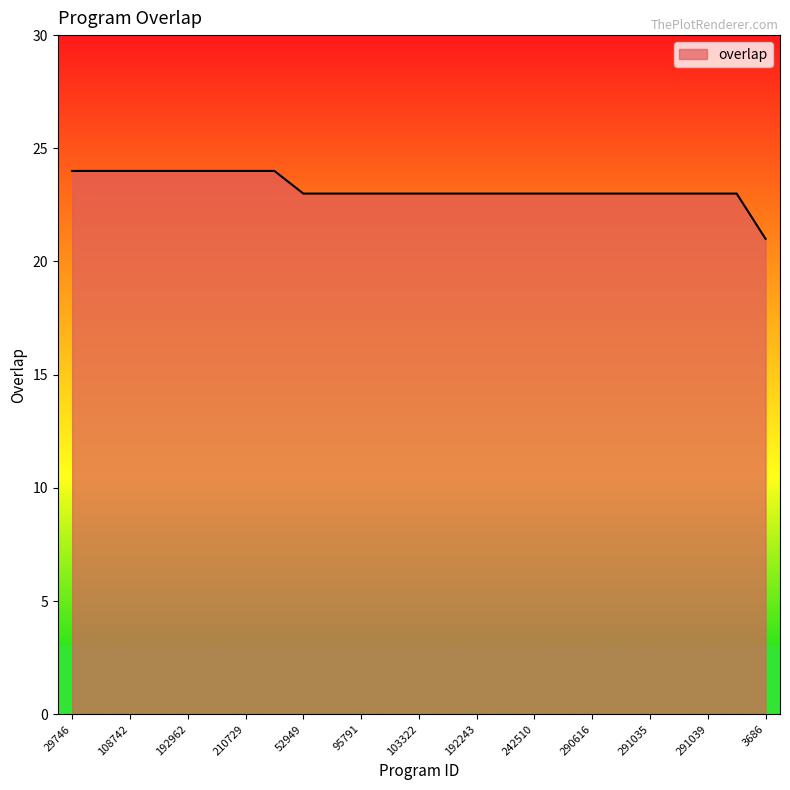

What is the sum of all values?

581